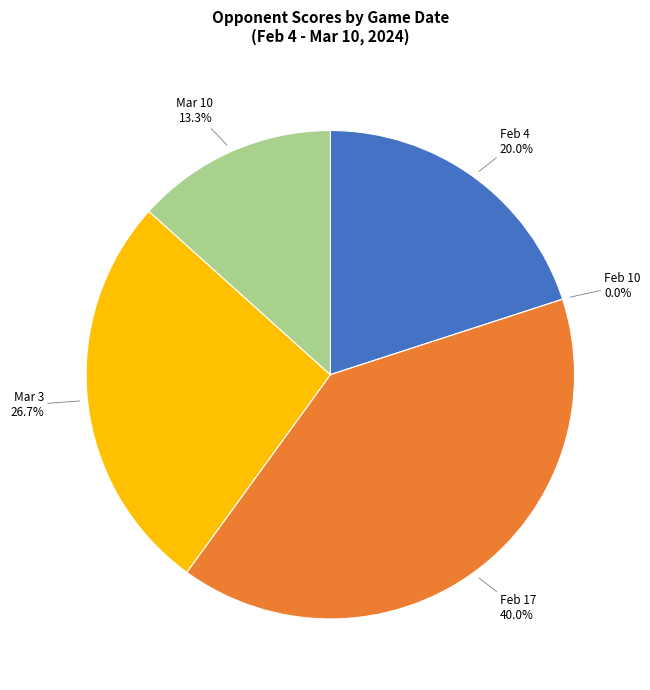

Is it true that Feb 17 is 55% of the pie?

False